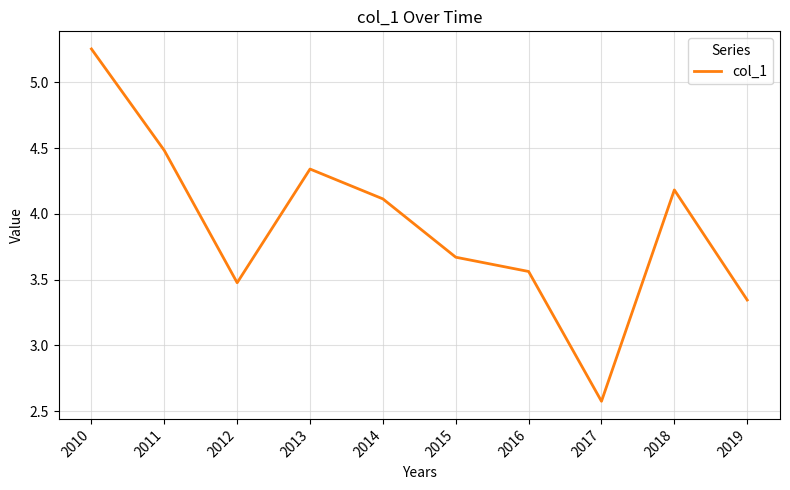

True or false: the data shows 6.1 at 2012.

False